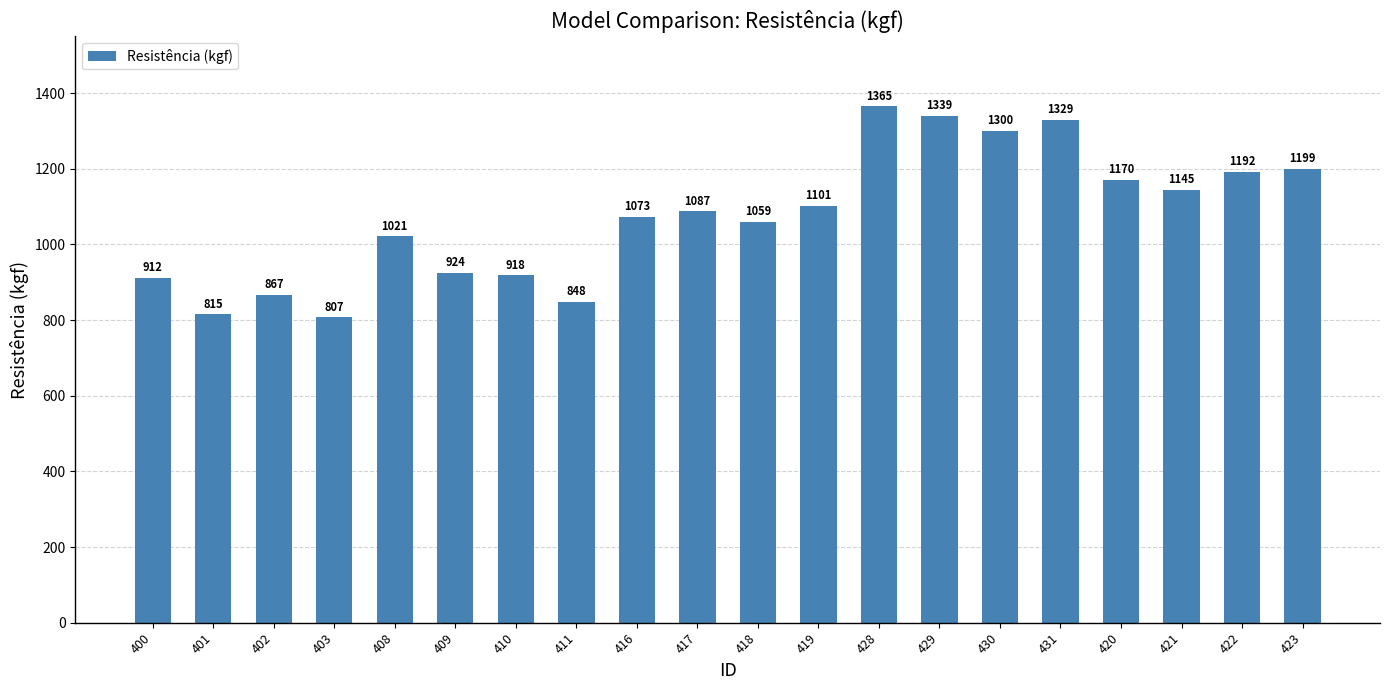

True or false: the data shows 1101 at 419.

True